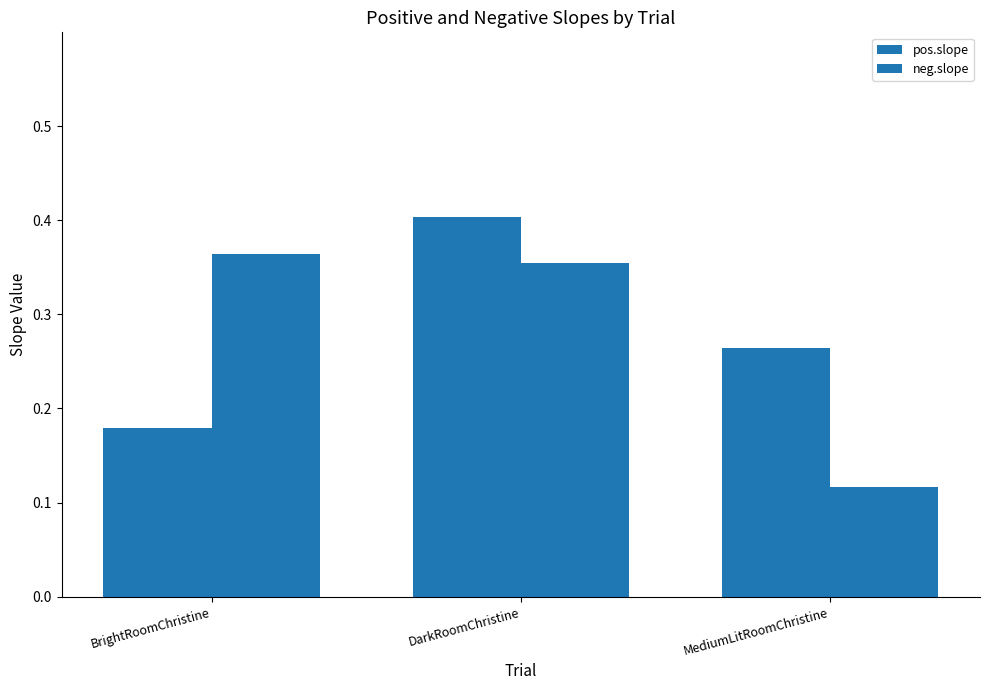

What is the difference between the highest and lowest values at BrightRoomChristine?

0.2